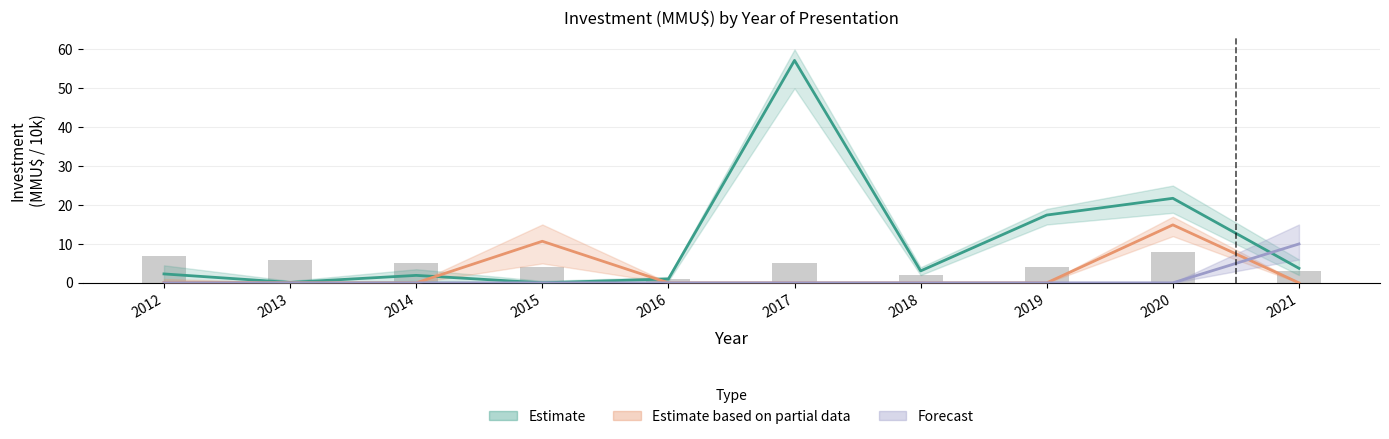

List the labels in order of Estimate value, smallest first.

2015, 2013, 2016, 2014, 2012, 2018, 2021, 2019, 2020, 2017